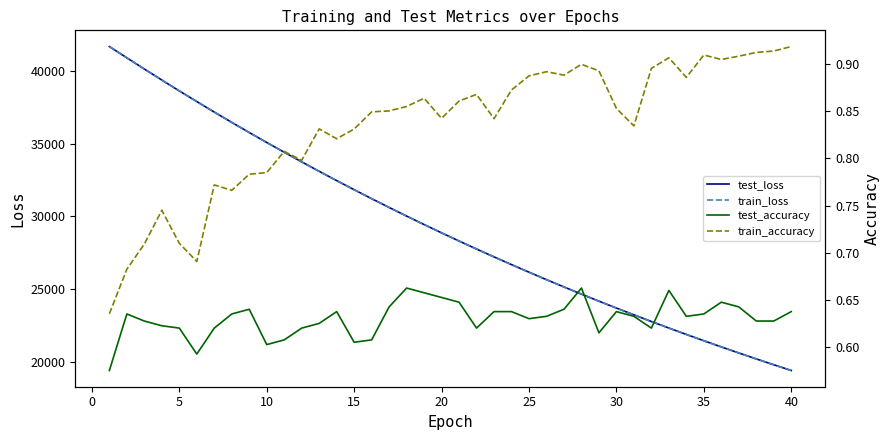

How many distinct data groups are displayed?

4